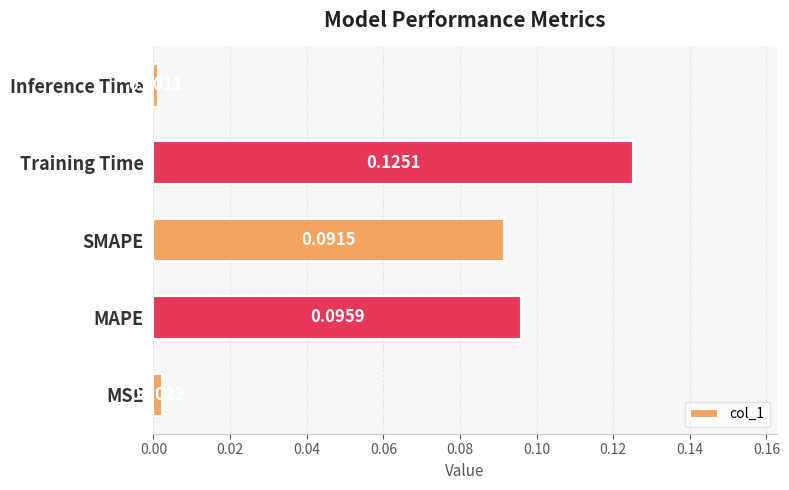

Rank the categories by value from highest to lowest.

Training Time, MAPE, SMAPE, MSE, Inference Time